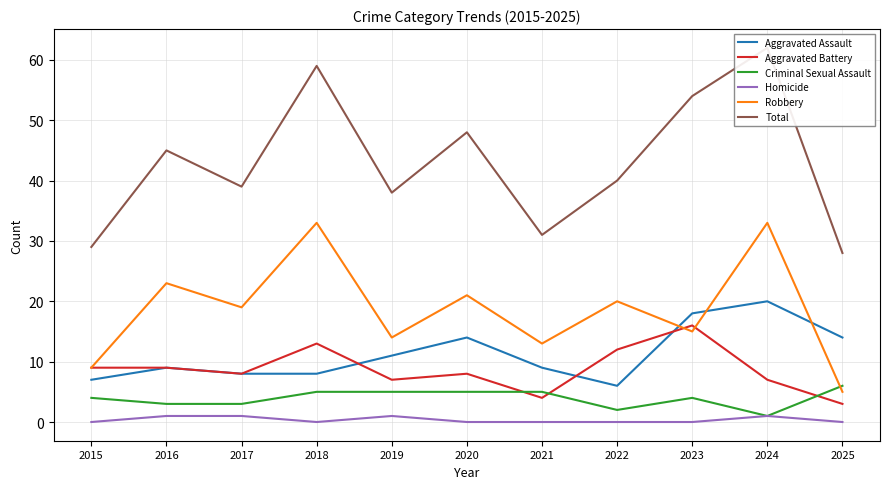

Where is the first local minimum for Total?

2017